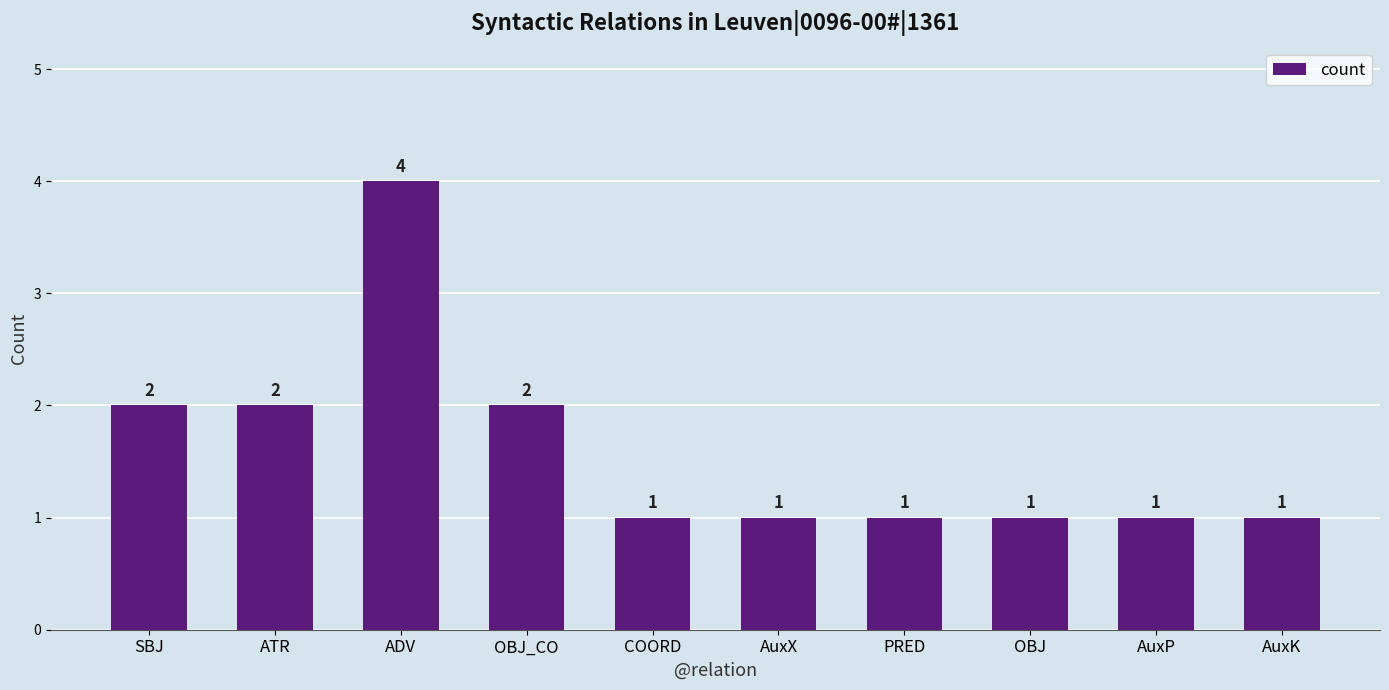

What is the minimum value shown in the chart?

1